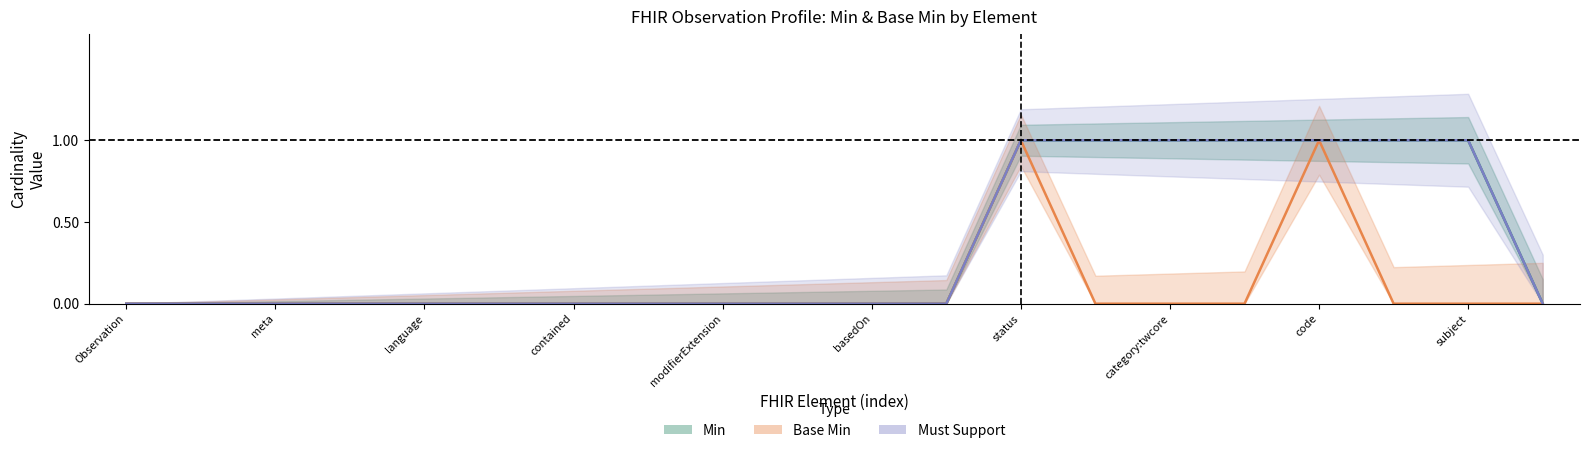

What is the maximum value shown in the chart?

1